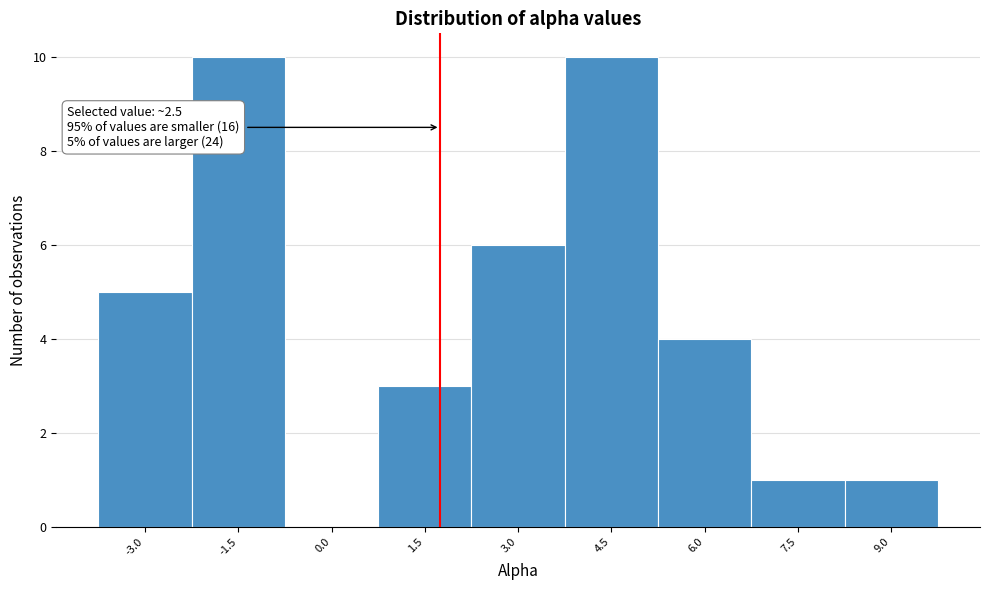

Reading left to right, what are all the values shown in this chart?

-3.0=5	-1.5=10	0.0=0	1.5=3	3.0=6	4.5=10	6.0=4	7.5=1	9.0=1